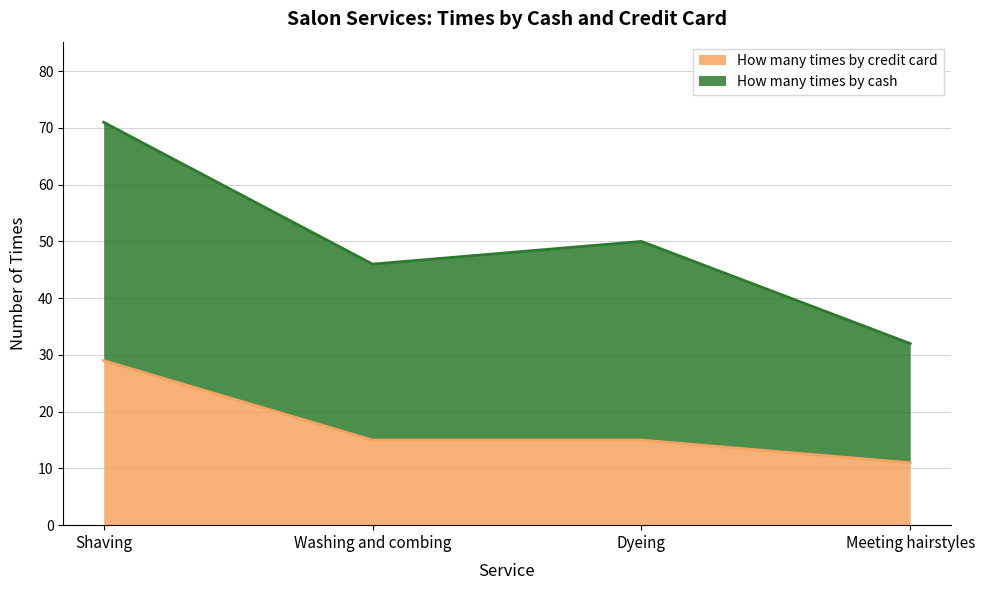

Is it true that the value at Meeting hairstyles is 11?

True